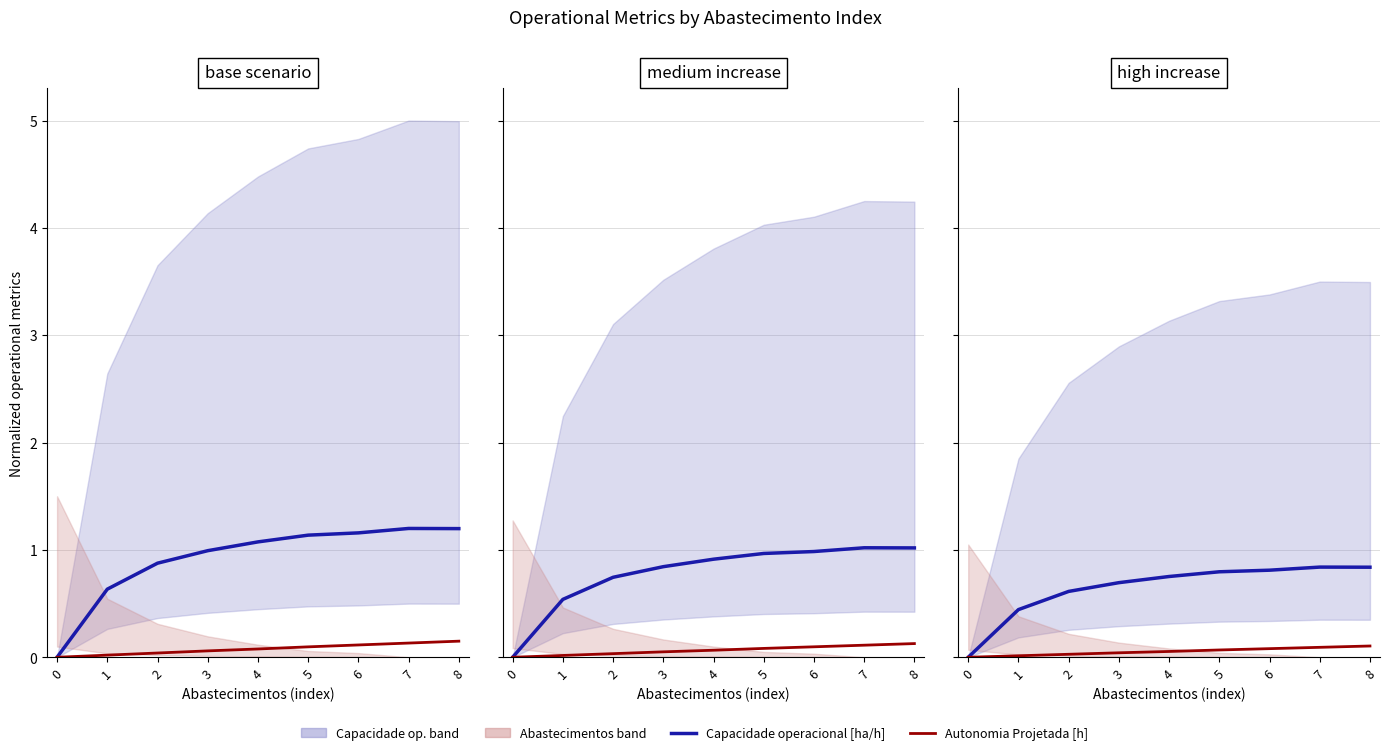

At which category is the sum across all series the highest?

8